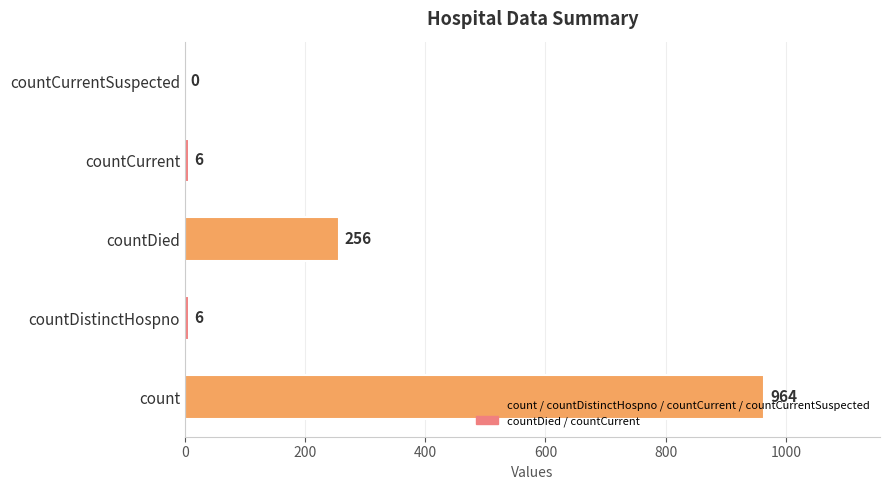

Read the value at countDied.

256